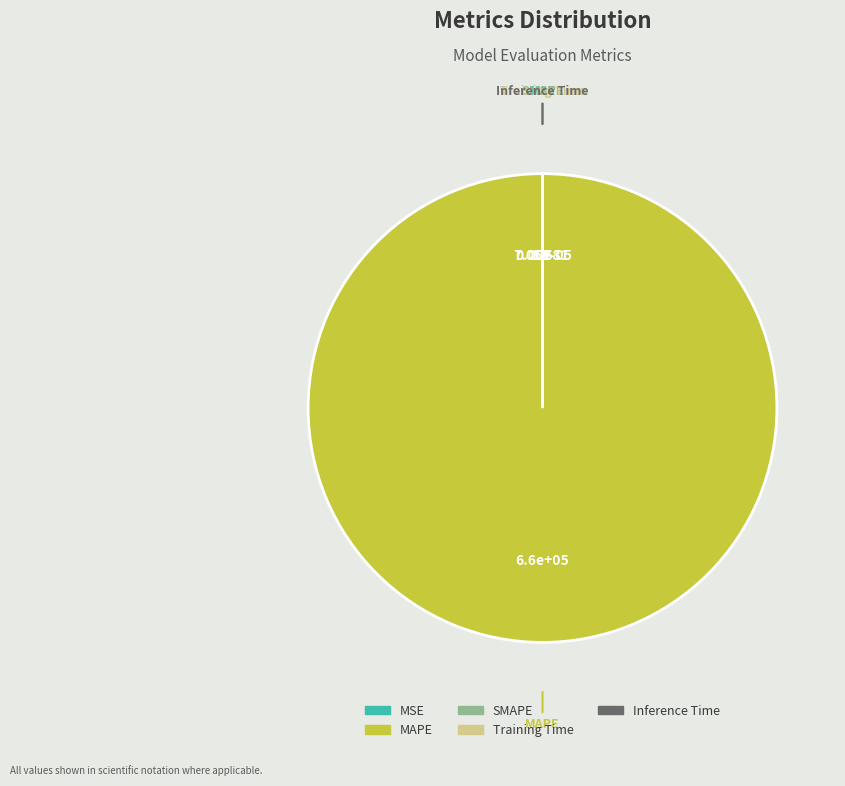

Is there a majority slice in this chart?

Yes